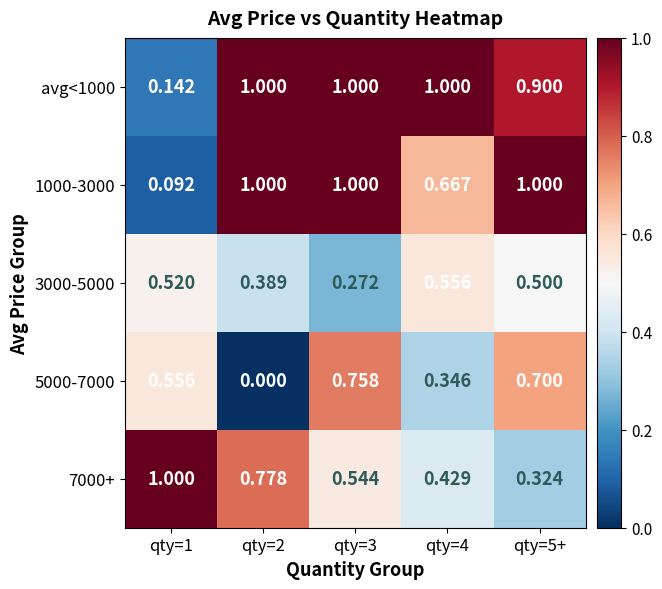

Rank the series at qty=4 from highest to lowest value.

avg<1000, 1000-3000, 3000-5000, 7000+, 5000-7000